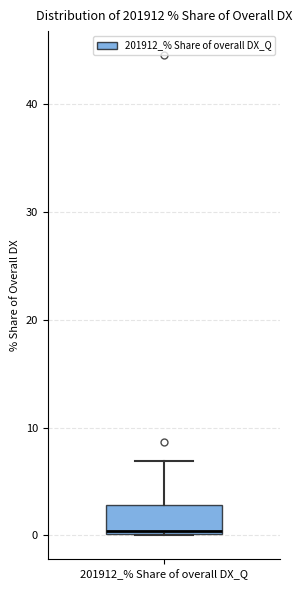

Where is the lower edge of the box for 201912_% Share of overall DX_Q on the y-axis? The values are not printed on the chart, so give them approximately, as read against the axis.

0